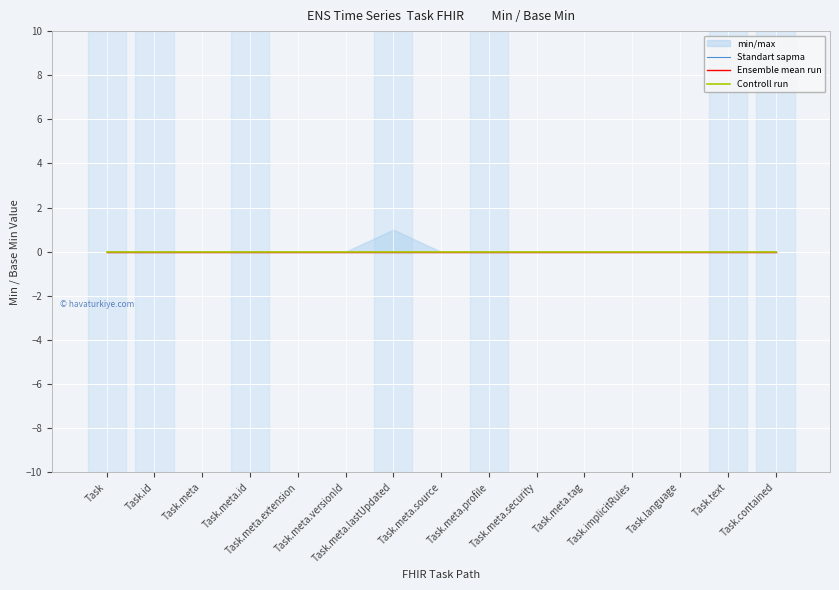

True or false: Controll run has more than 1 points higher than both neighbors.

False